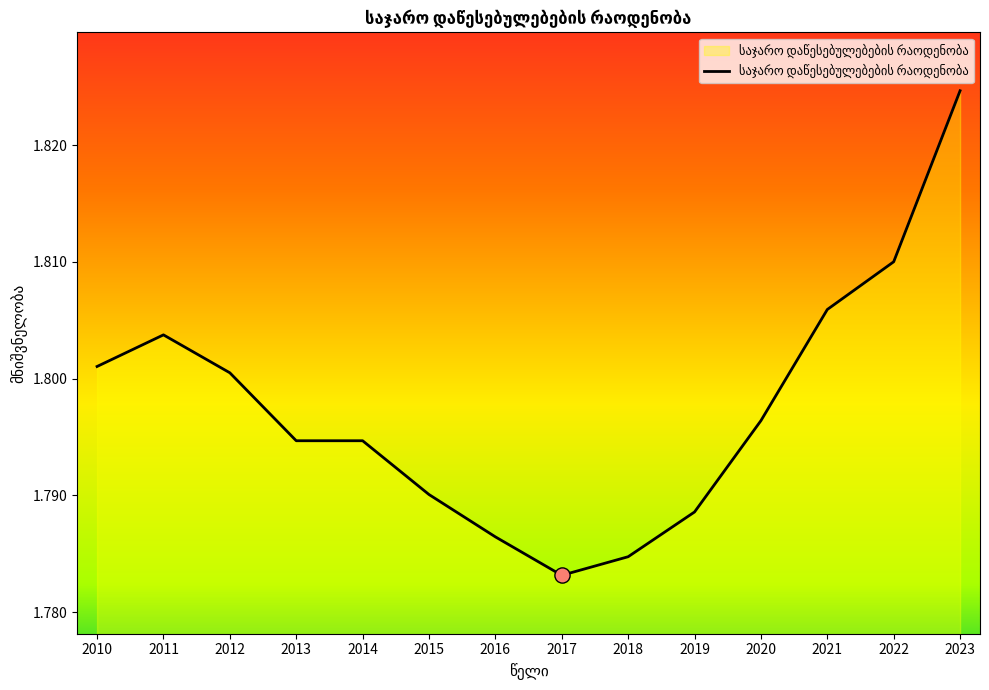

Approximately how many times larger is the value at 2021 compared to 2015?

1.0